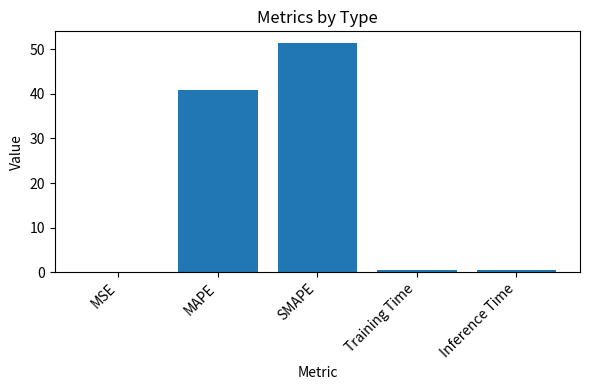

What is the maximum value shown in the chart?

51.4